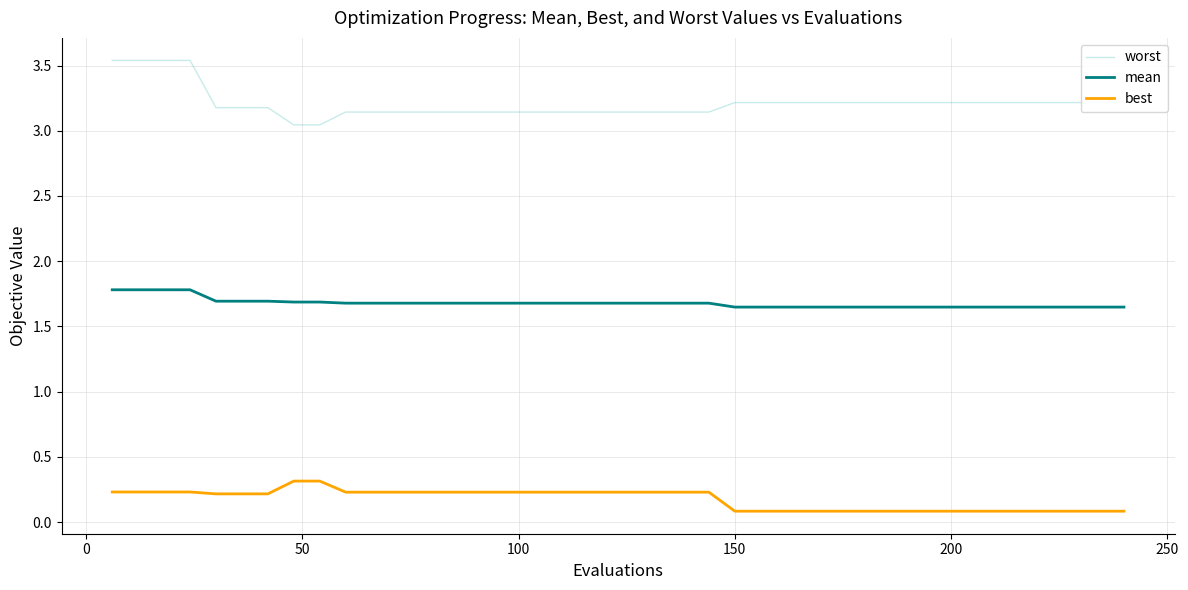

Which series has the largest total across all categories?

worst